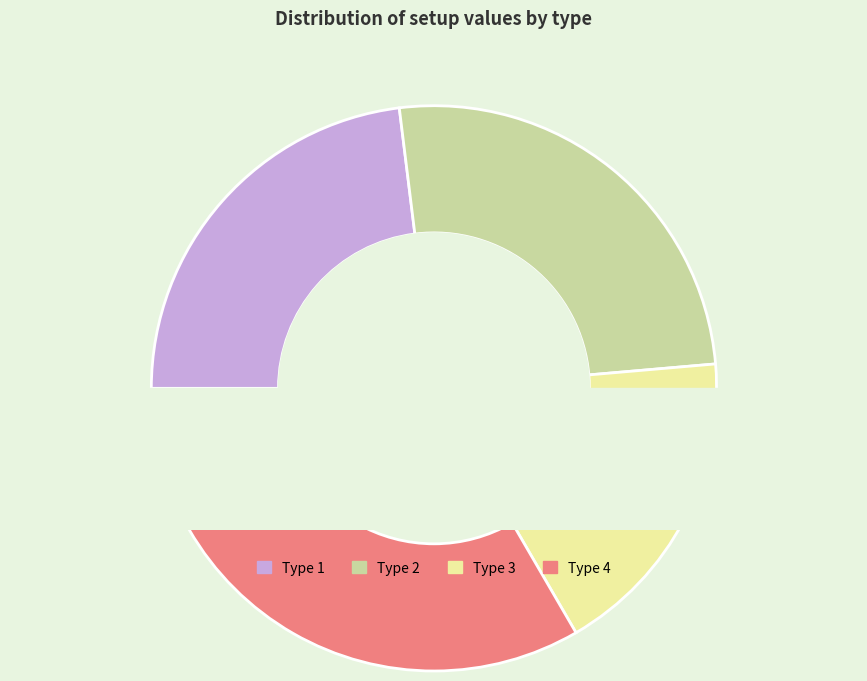

What percentage is the Type 1 slice, to the nearest percent?

23%